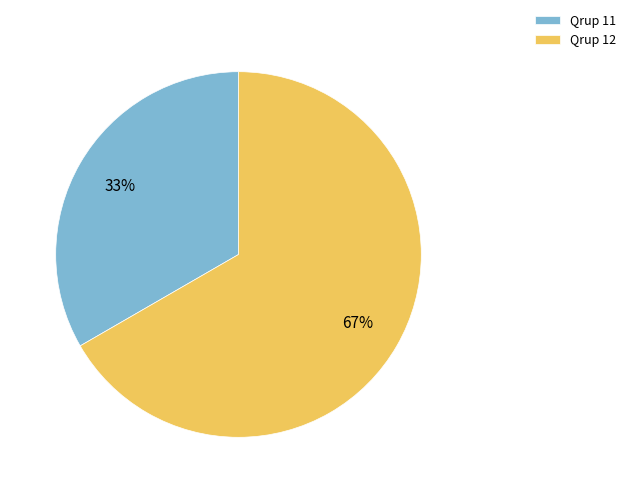

Which category has the smallest portion of the pie?

Qrup 11